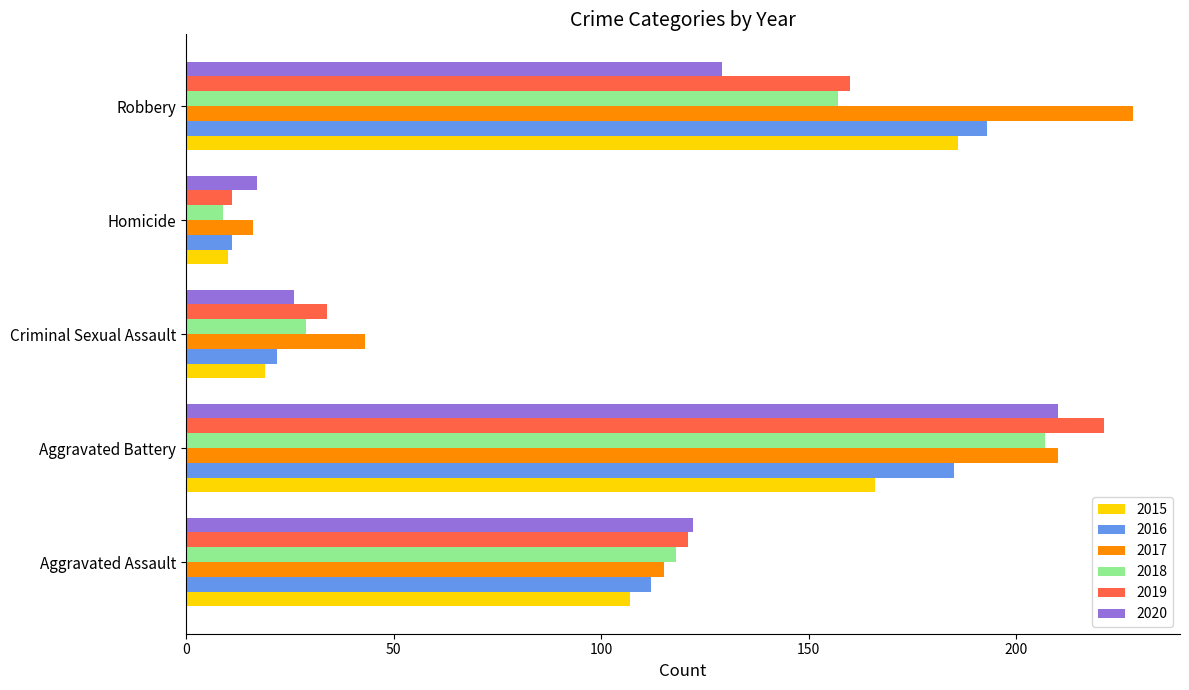

Which series changed the most between Aggravated Battery and Criminal Sexual Assault?

2019